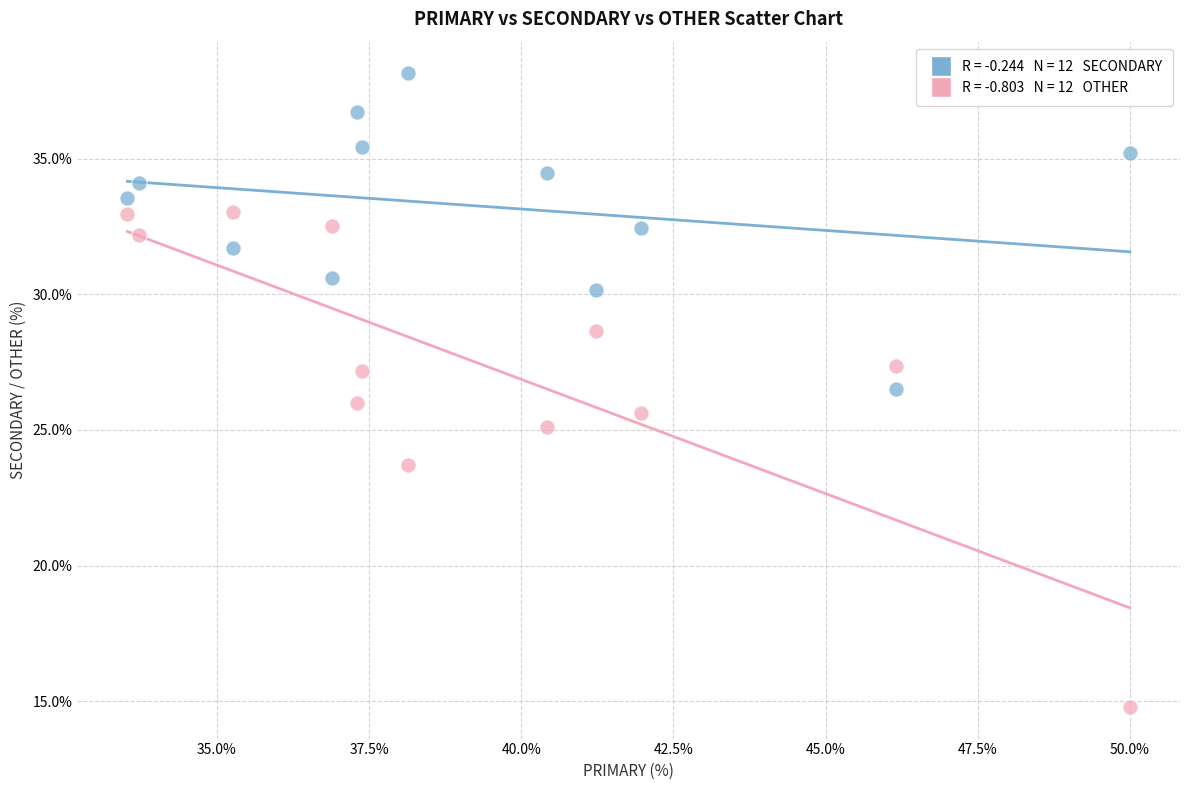

Across all data points, what is the range of Y values (max minus min)?

23.4